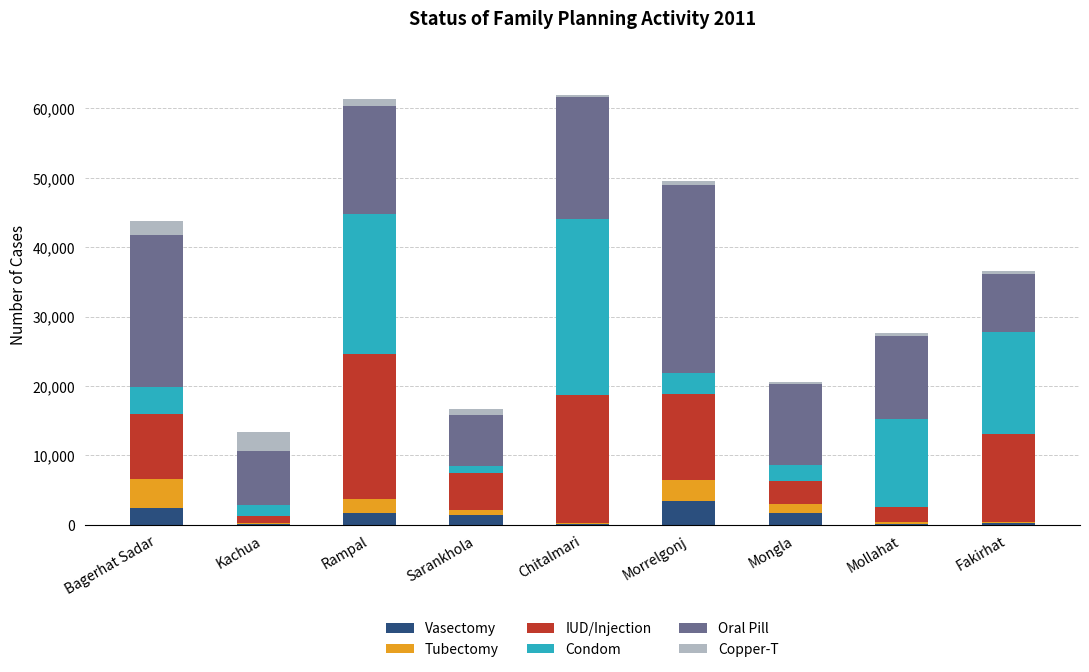

What is the maximum value for Vasectomy?

3401